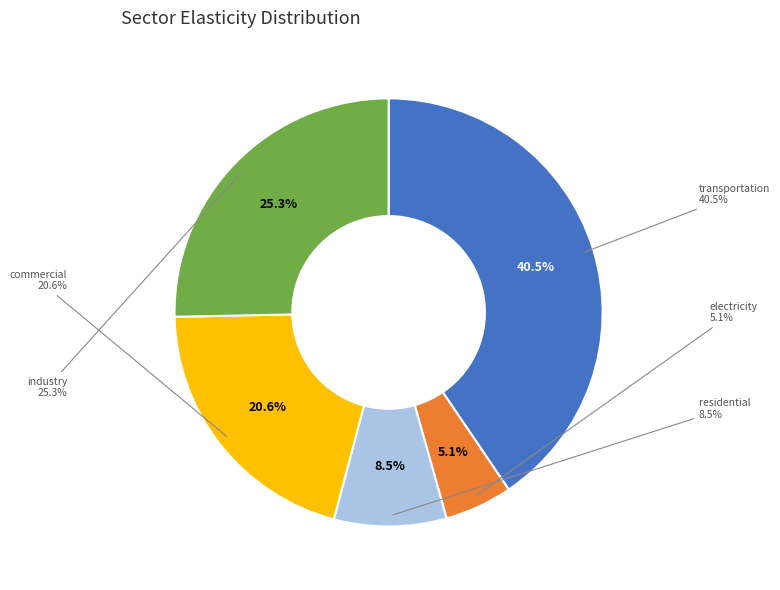

What percentage is NOT represented by transportation sector?

59.5%